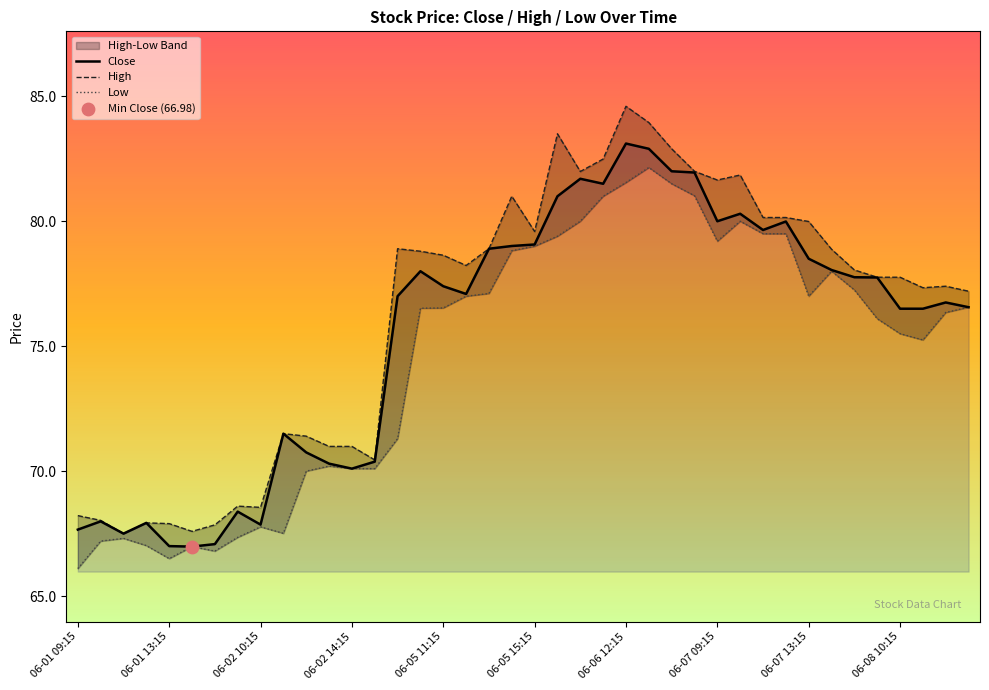

The value of Close at 06-07 13:15 is 78.5. True or false?

True